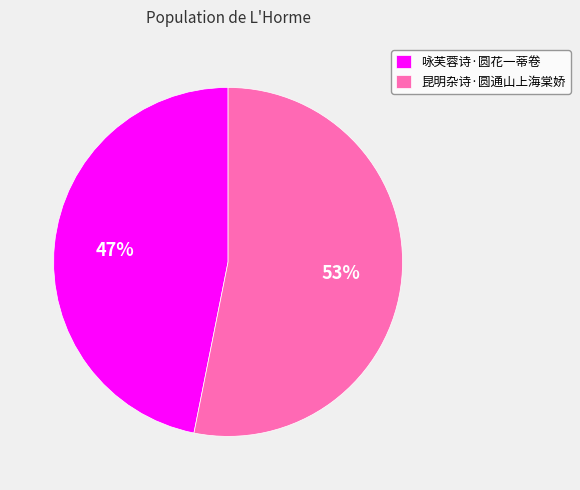

Is it true that 昆明杂诗·圆通山上海棠娇 is 53% of the pie?

True